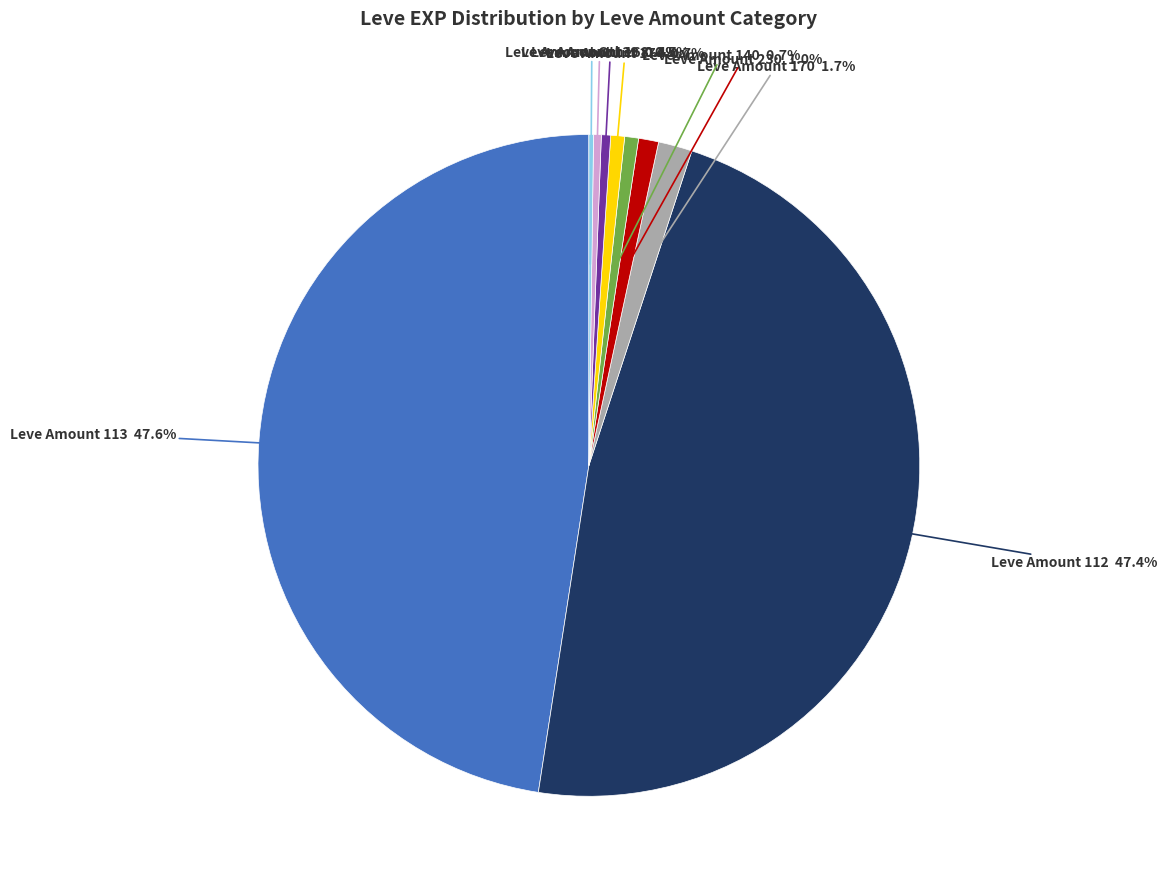

Is there any slice that represents more than half of the pie?

No